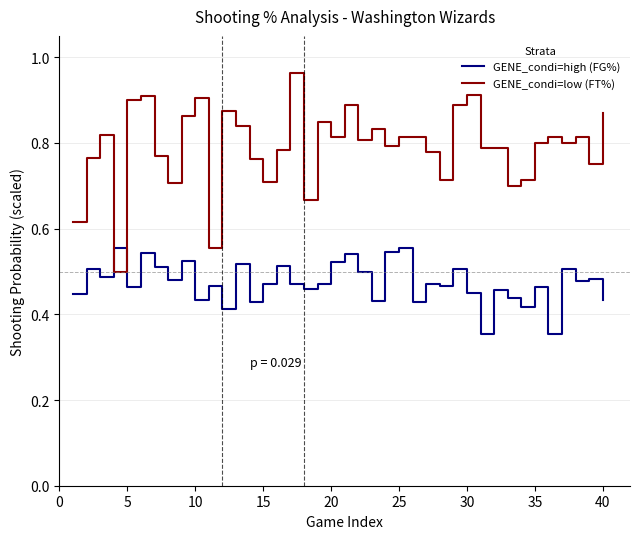

Count the GENE_condi=high (FG%) values in the range 0 to 1.

40